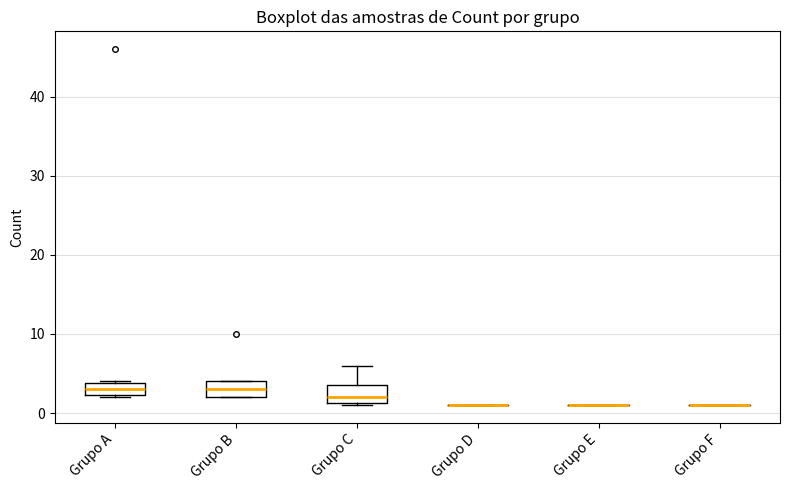

Reading left to right, transcribe this box plot: for each box, give where its median line is, the range the box spans, and where its two whiskers end, as read against the y-axis. The values are not printed on the chart, so give them approximately, as read against the axis.

Grupo A: median 3, box 2 to 4, whiskers 2 to 4
Grupo B: median 3, box 2 to 4, whiskers 2 to 4
Grupo C: median 2, box 1 to 4, whiskers 1 to 6
Grupo D: box collapsed to a line at 1, whiskers 1 to 1
Grupo E: box collapsed to a line at 1, whiskers 1 to 1
Grupo F: box collapsed to a line at 1, whiskers 1 to 1